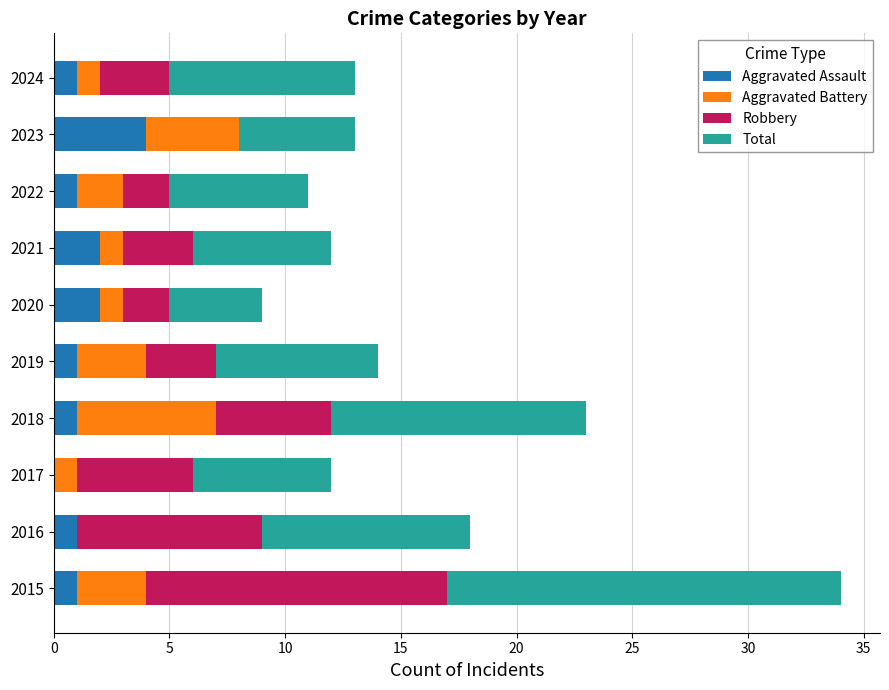

The Aggravated Assault series shows 1 at 2024. True or false?

True